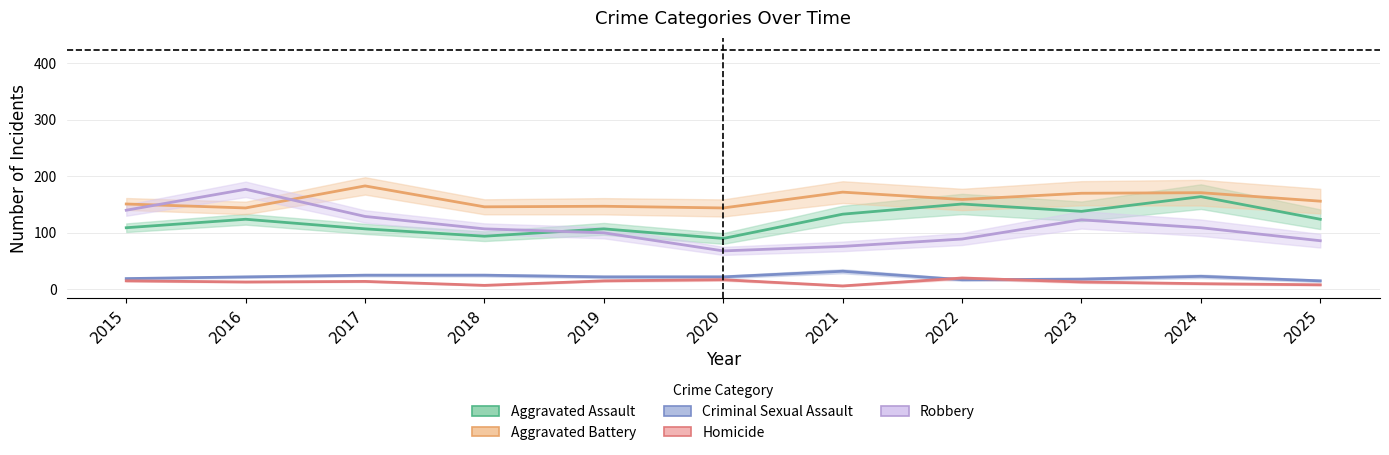

Which series has the largest range (max minus min)?

Robbery